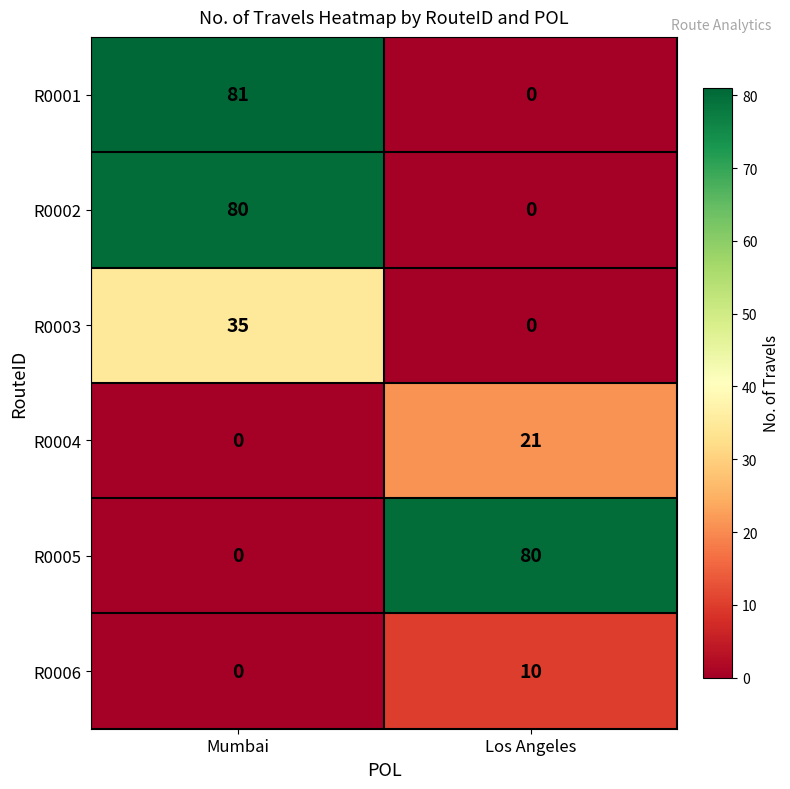

What is the sum of all R0004 values?

21